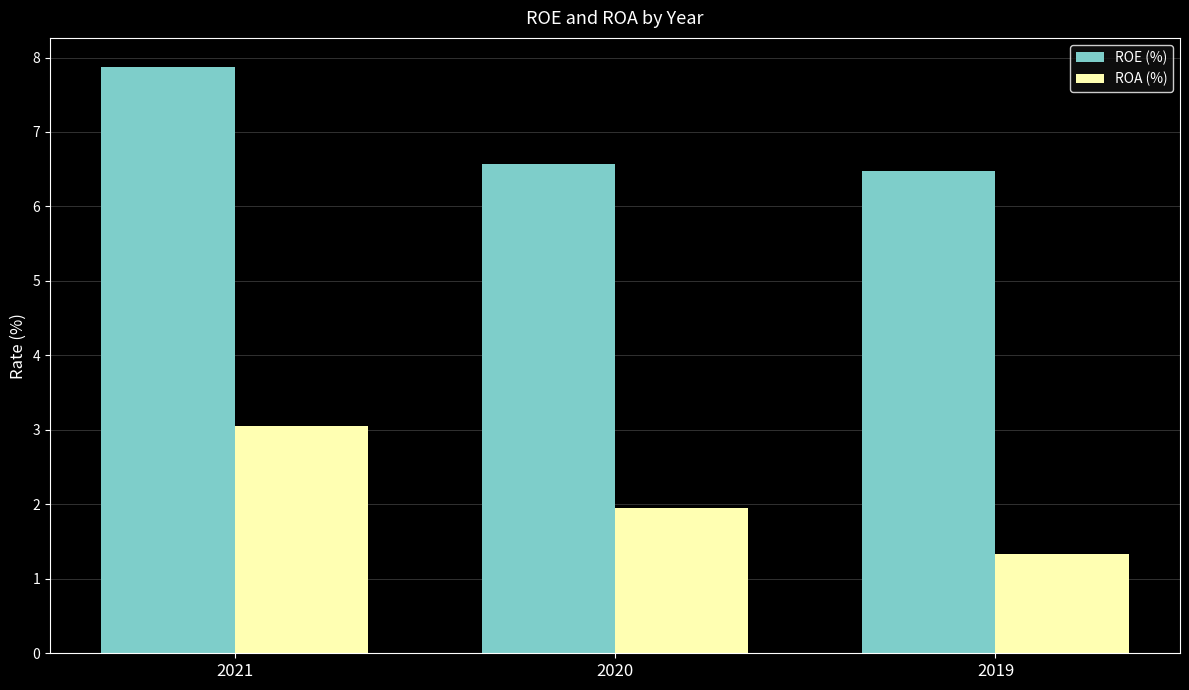

What is the value of the ROA (%) bar at the 3rd from the left?

1.3